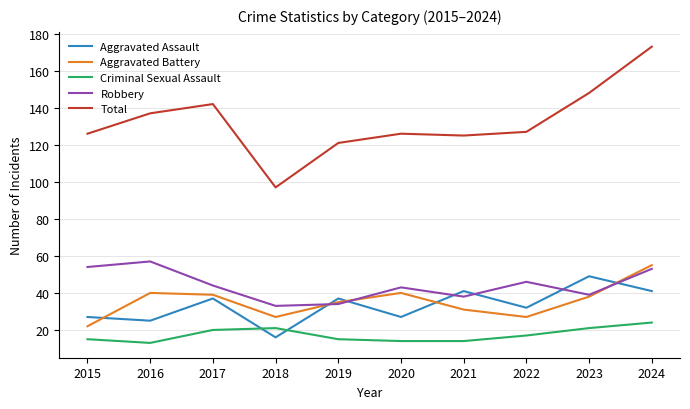

How many interior local valleys does the Robbery series have?

3